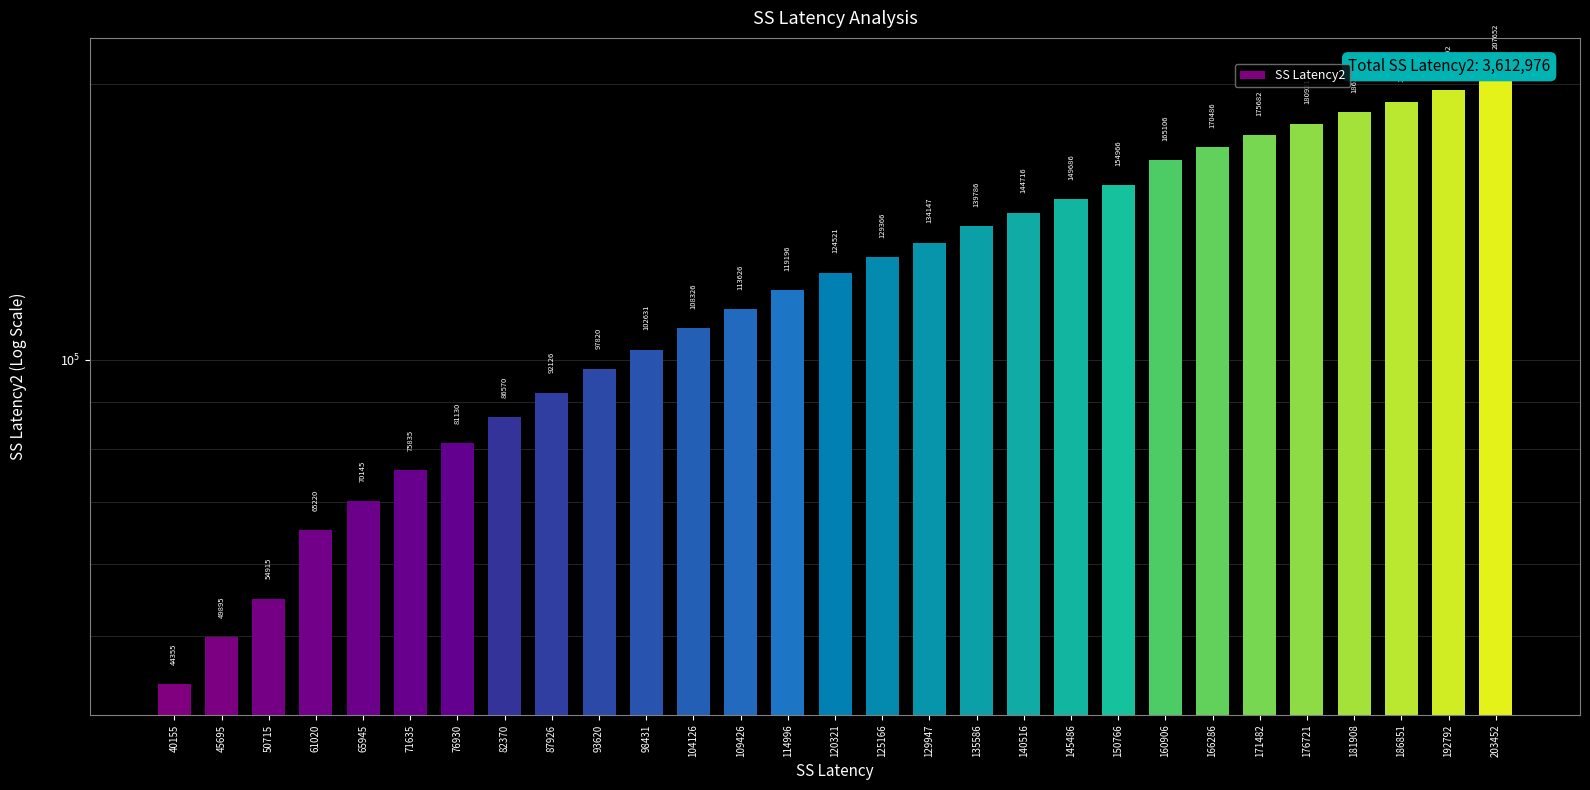

How many data points are above 124521?

14